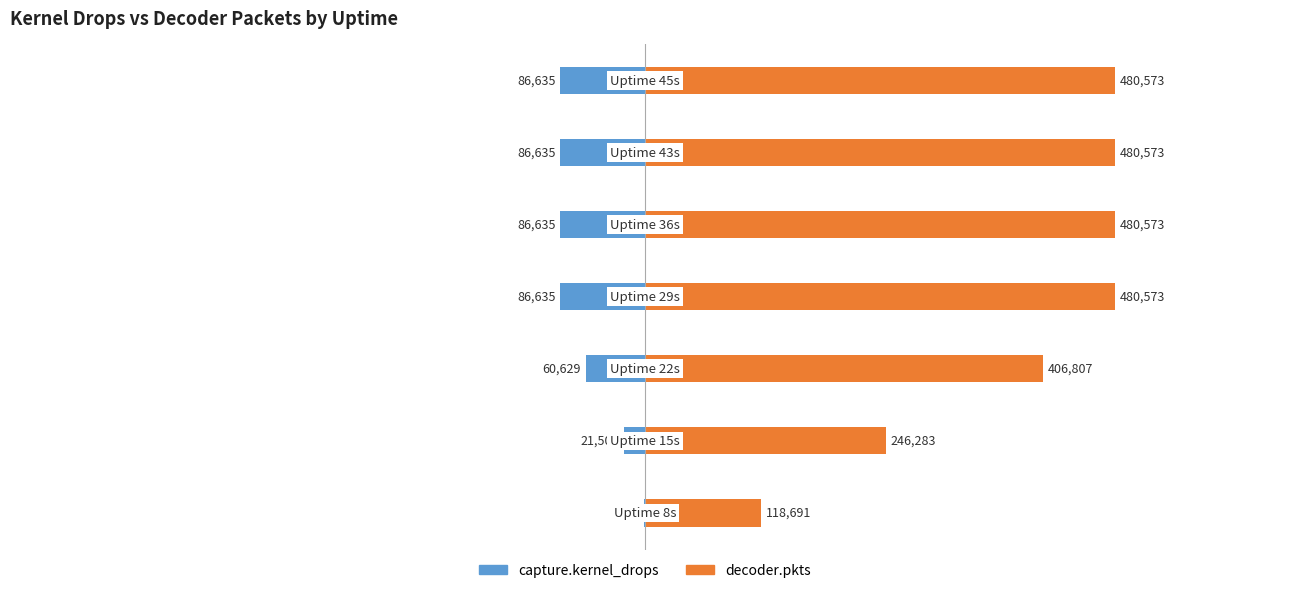

The value of capture.kernel_drops at 5 is -86635. True or false?

True